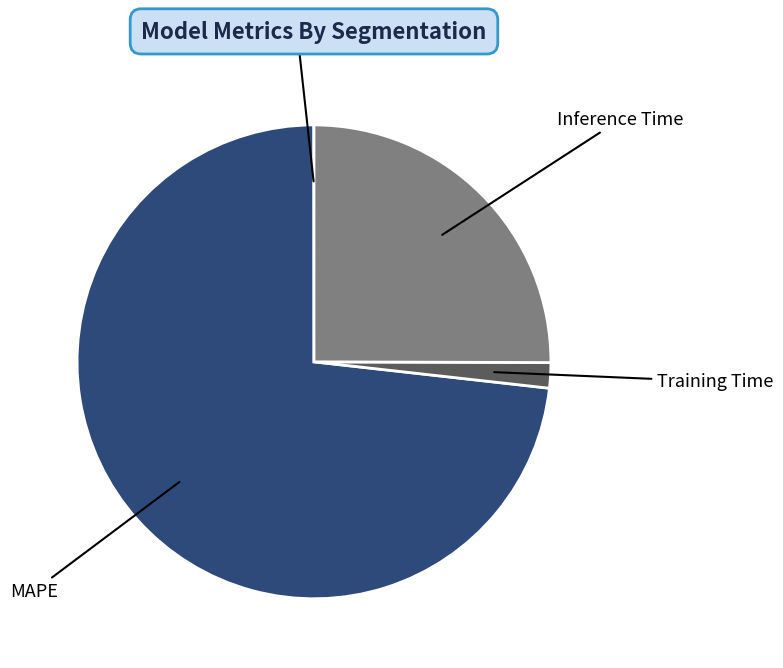

Does any single category account for the majority?

Yes